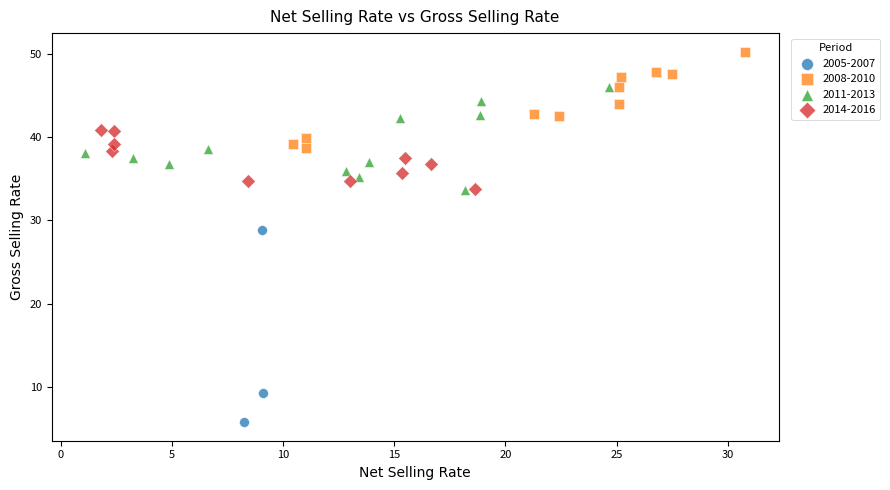

Which series contains the highest Y value?

2008-2010